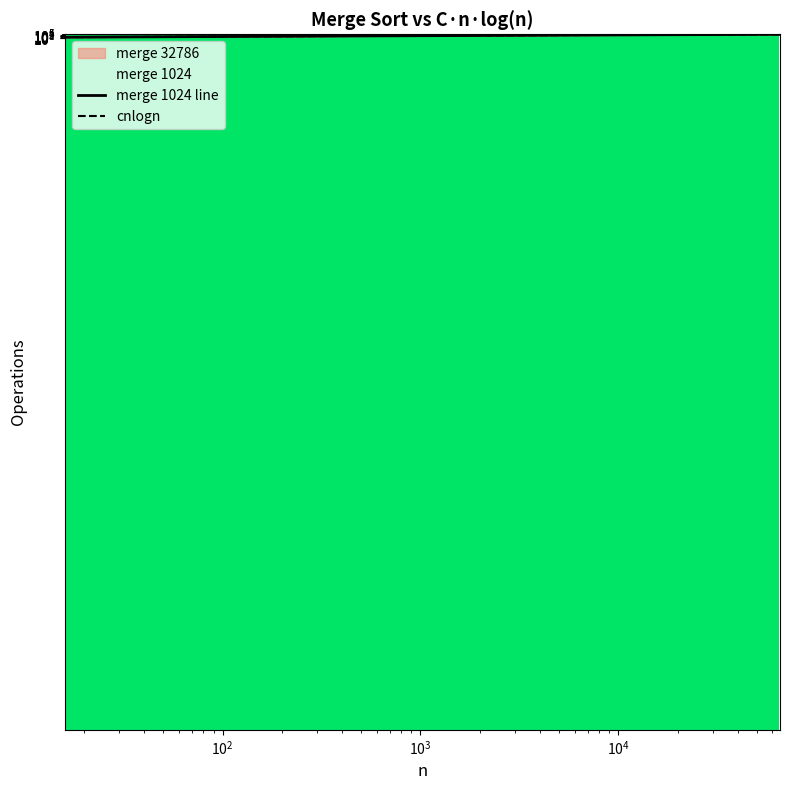

Is this an area chart (filled region under the line)?

No